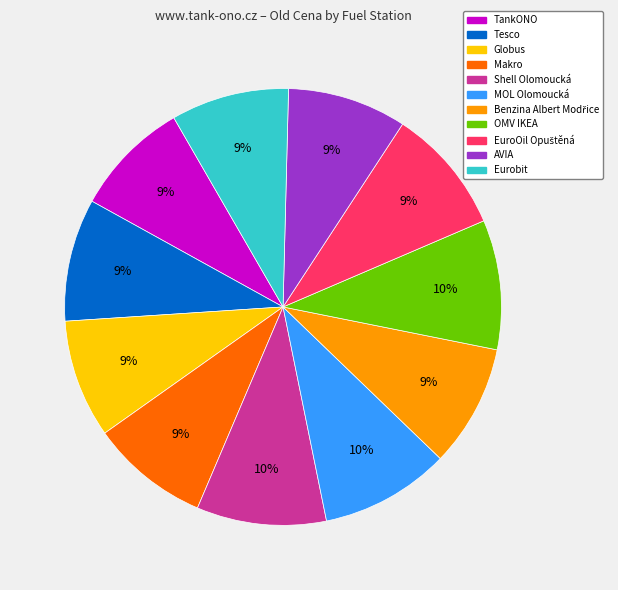

Is Eurobit the majority of the pie?

No